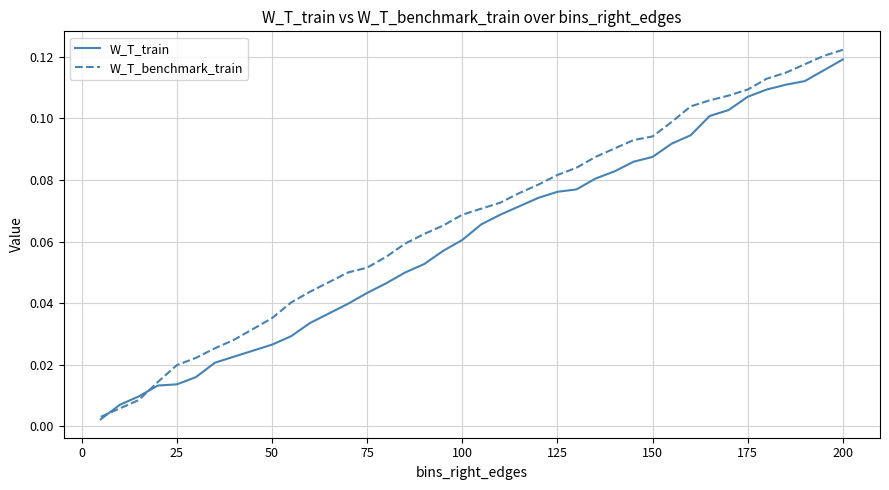

List the series in order of their overall mean, lowest first.

W_T_train, W_T_benchmark_train